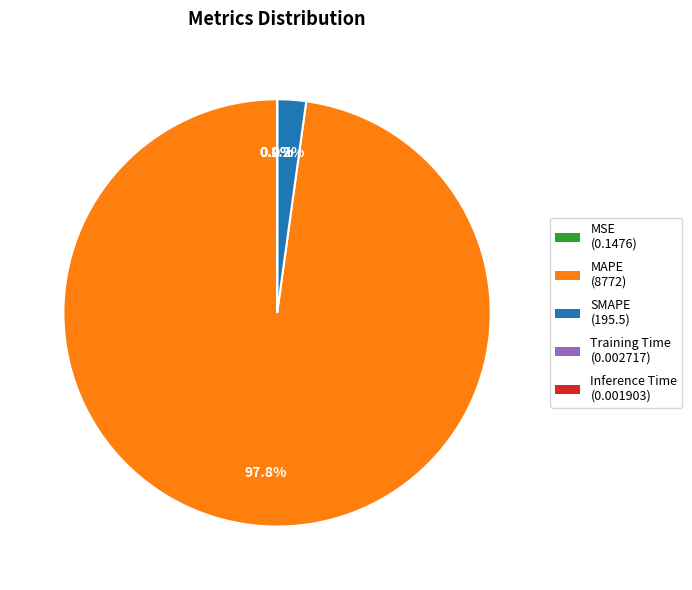

Combined, do MAPE and SMAPE account for over 50%?

Yes